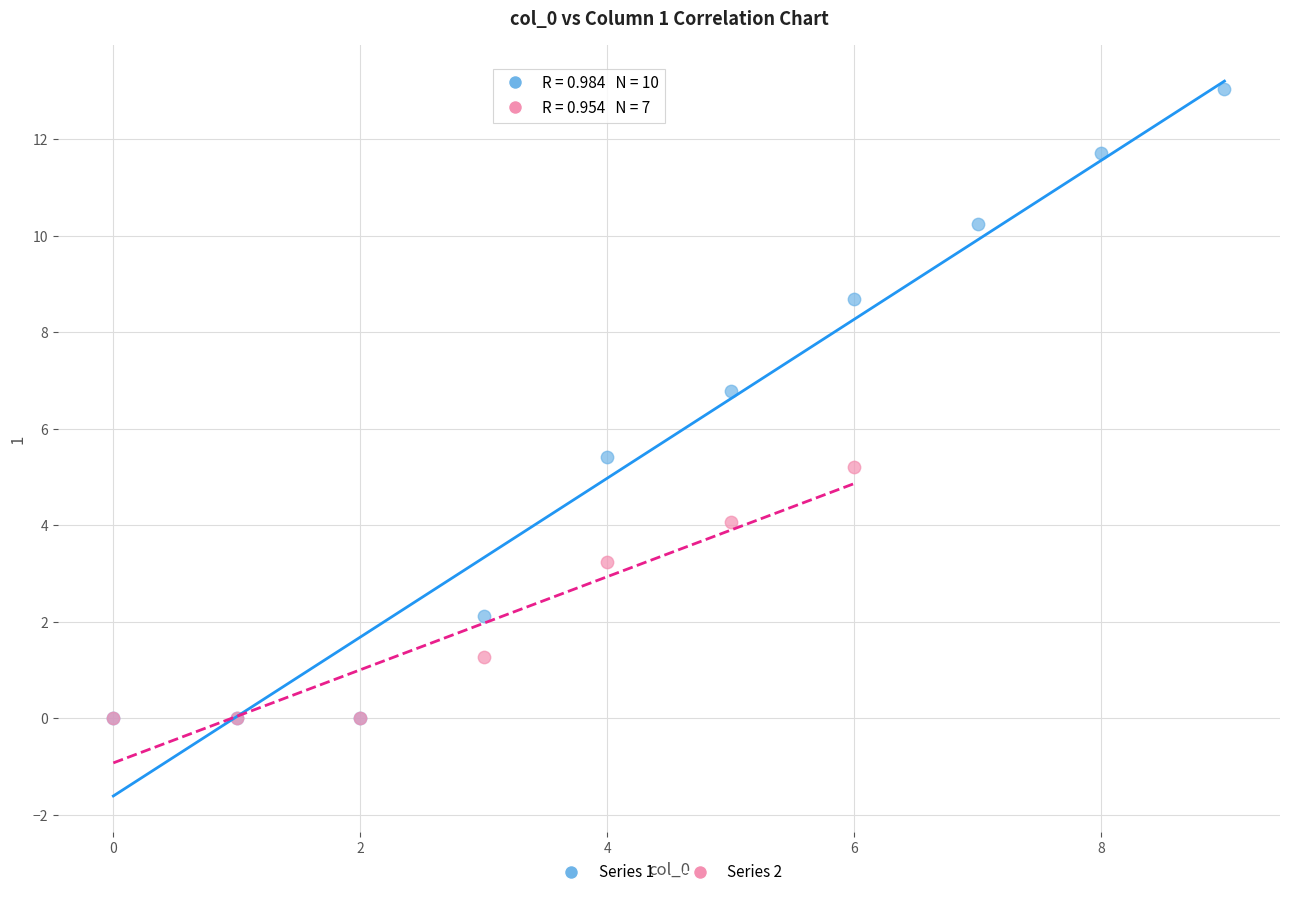

Which series has the widest spread of Y values?

Series 1